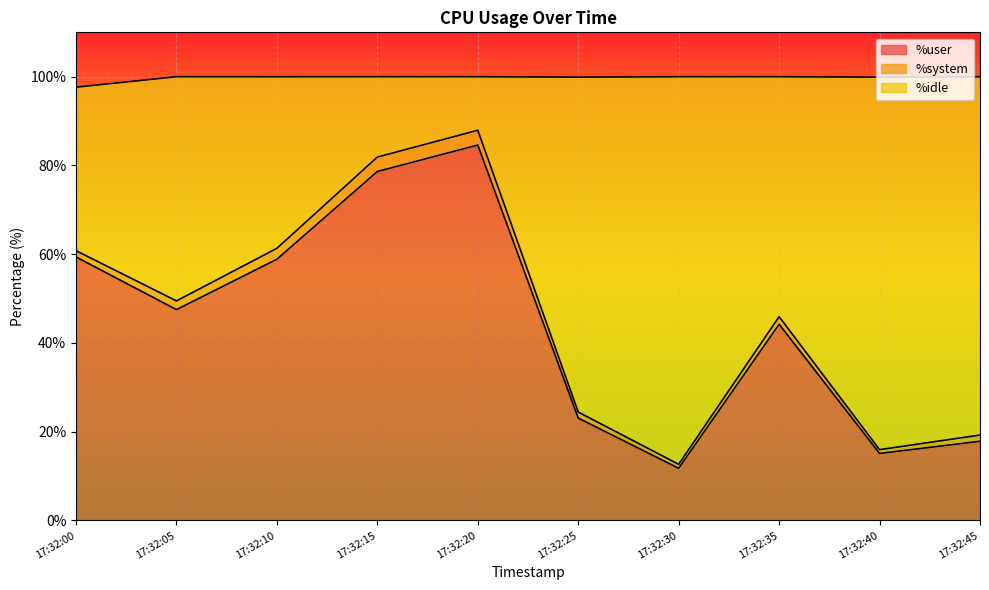

The %user series shows 11.8 at 17:32:30. True or false?

True